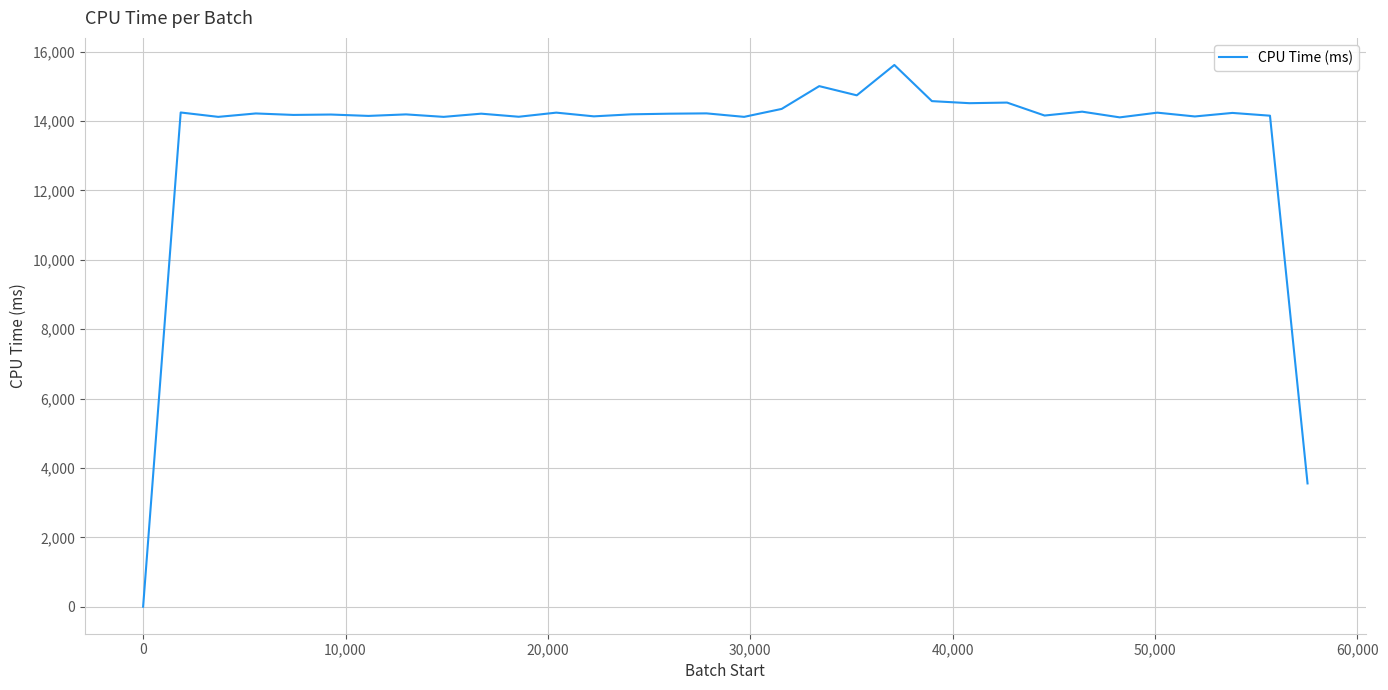

What is the difference between the maximum and minimum values?

15613.4